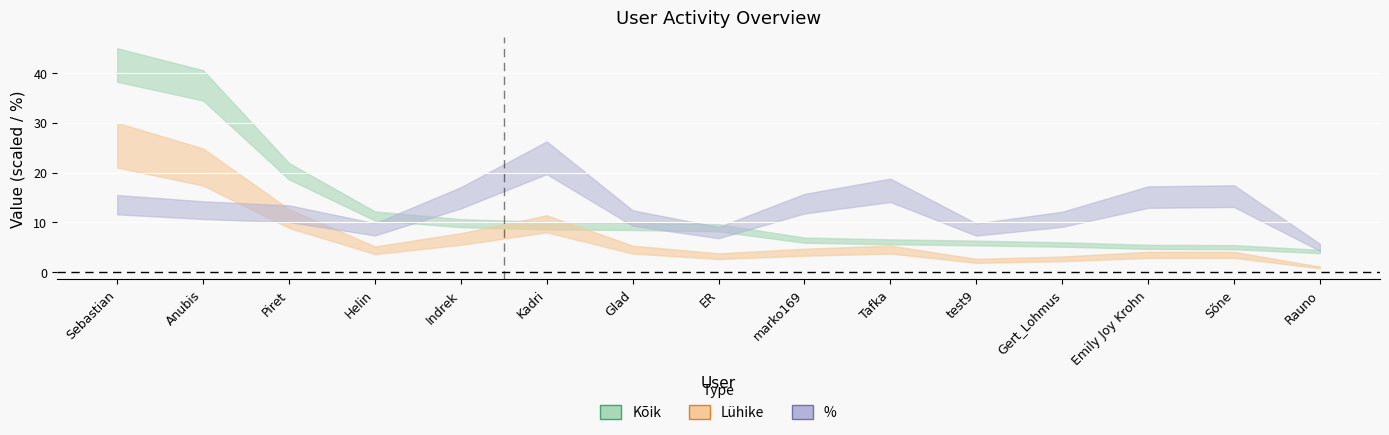

True or false: % and Lühike intersect in this chart.

True